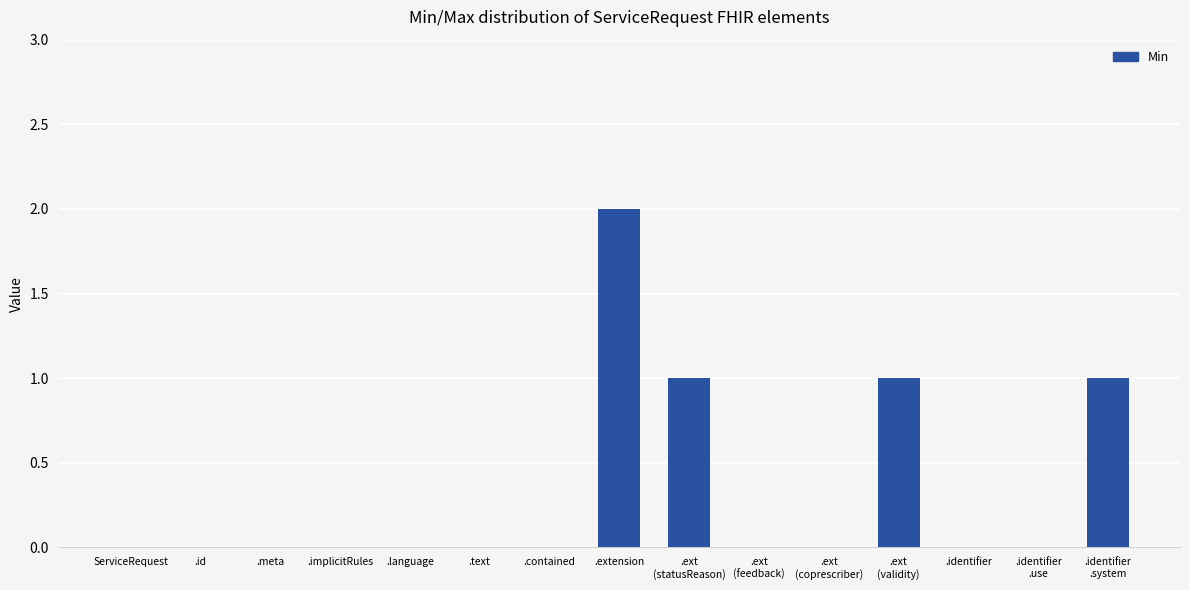

What is the sum of all values?

5